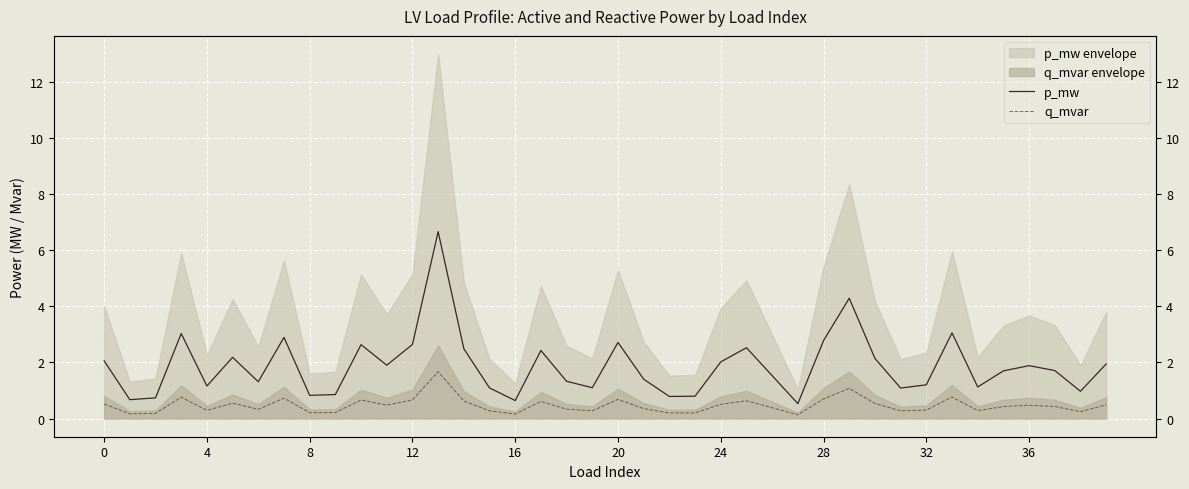

What is the difference between the highest and lowest values at 4?

0.9